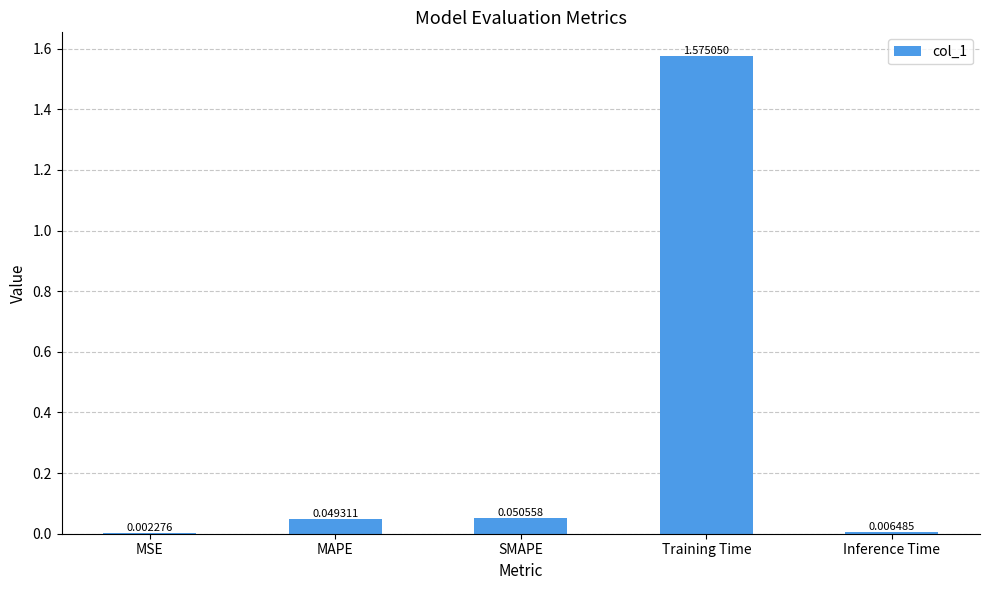

Between Inference Time and MSE, which is larger?

Inference Time